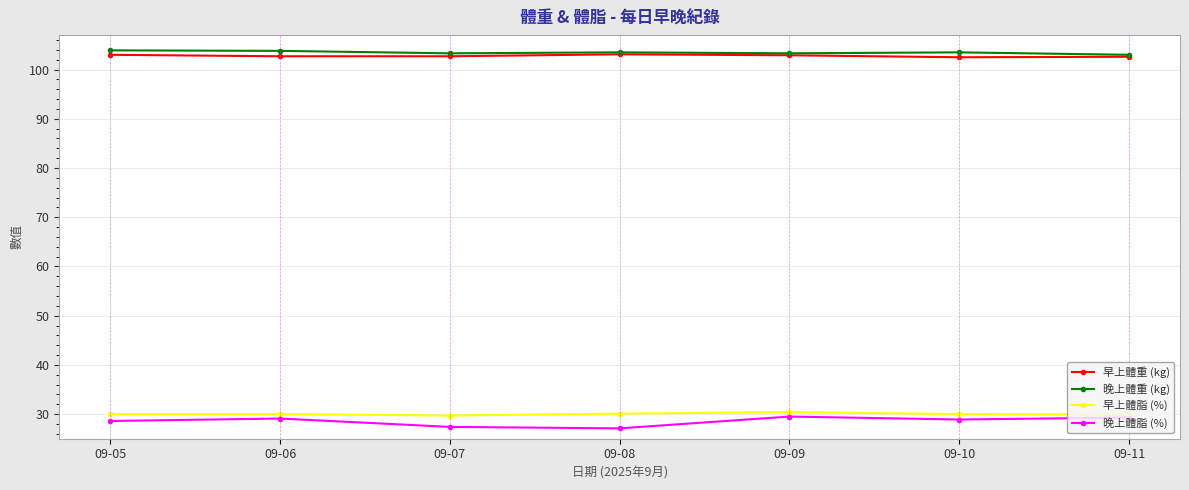

What is the spread (max minus min) of values at 09-11?

73.7